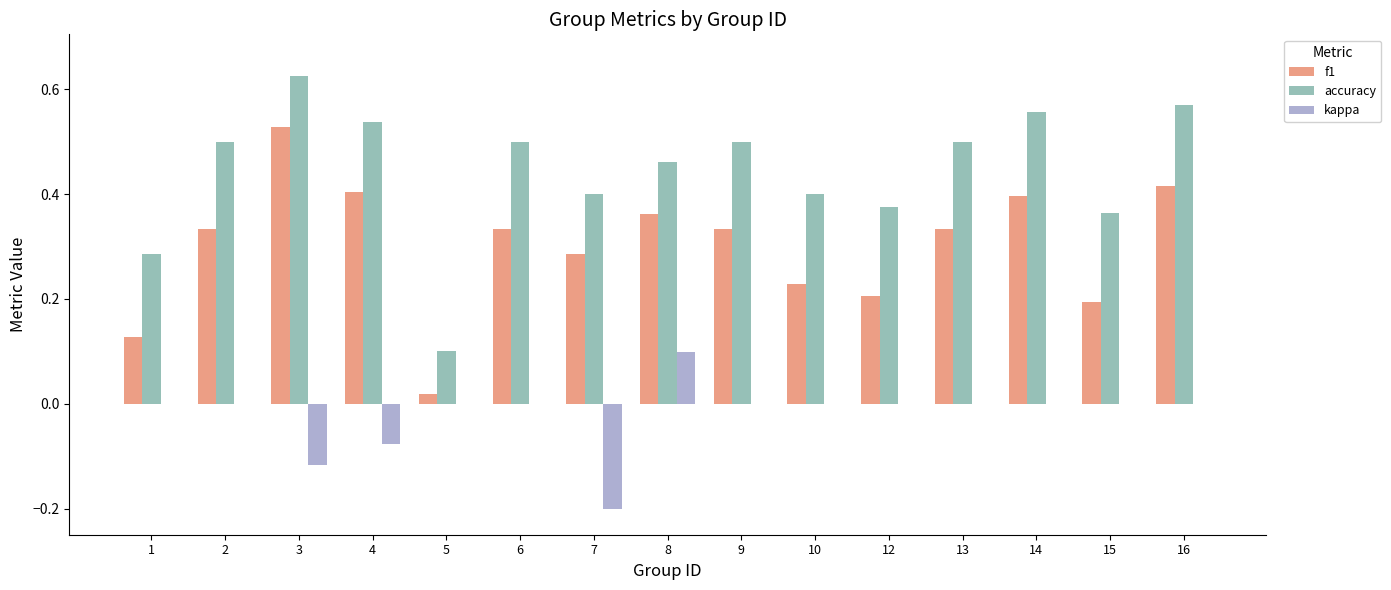

Is it true that kappa equals -0.1 at 10?

False